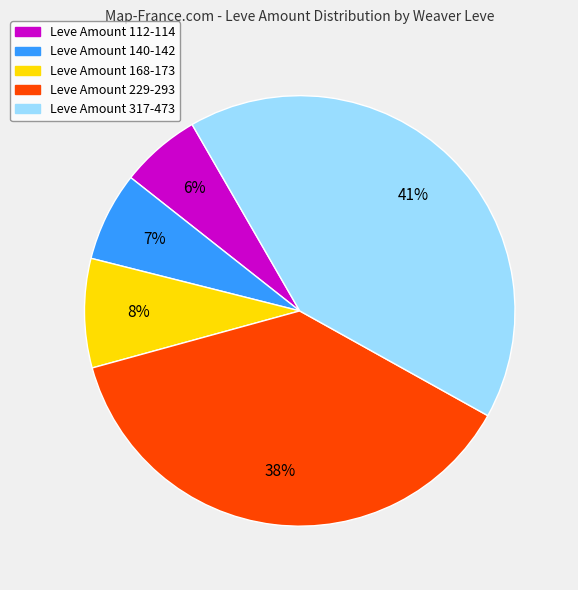

To the nearest percent, what is the average slice percentage?

20%